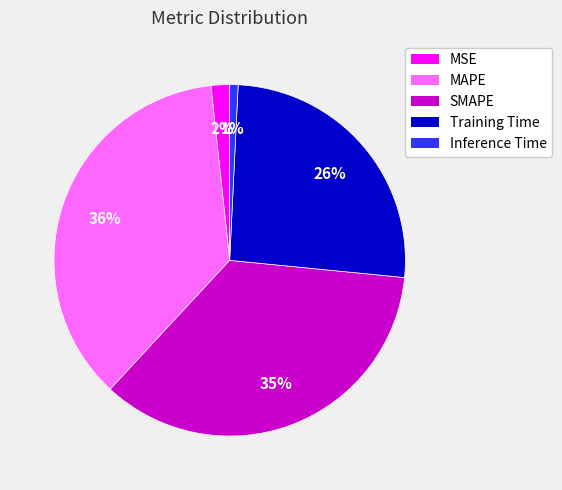

Combined, do MAPE and Inference Time account for over 50%?

No